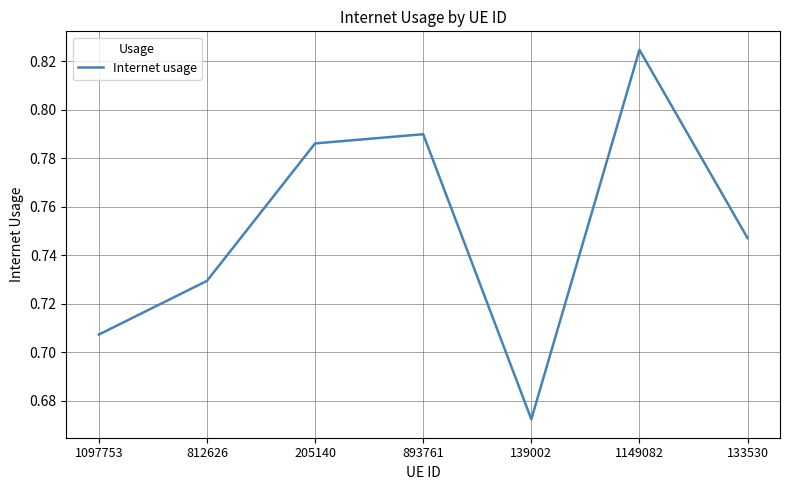

What position from the left is 139002?

5